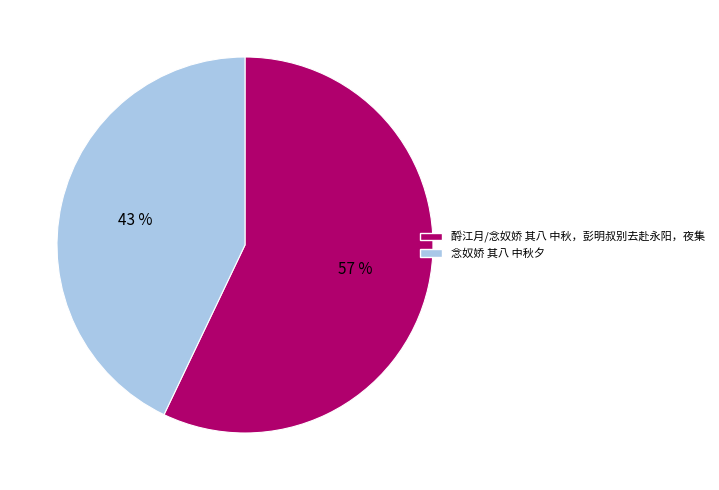

What is the largest slice in the pie chart?

酹江月/念奴娇 其八 中秋，彭明叔别去赴永阳，夜集